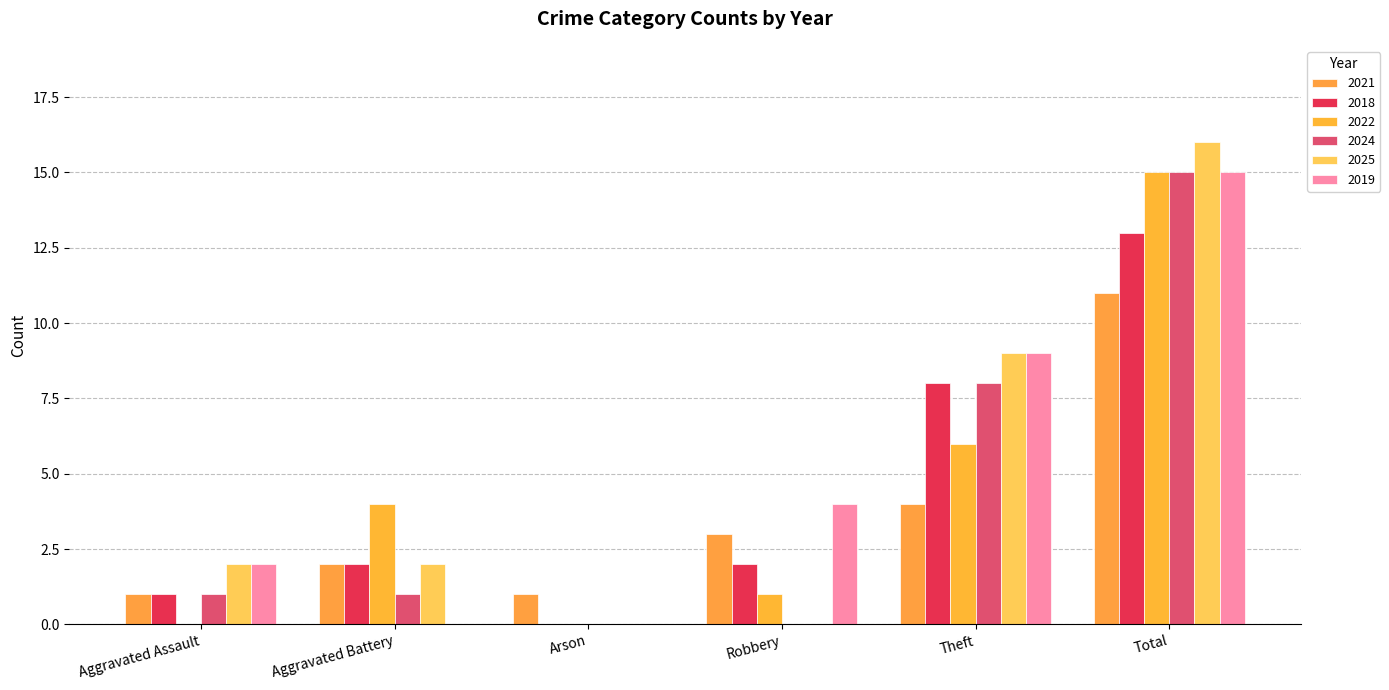

Are the bars horizontal?

No